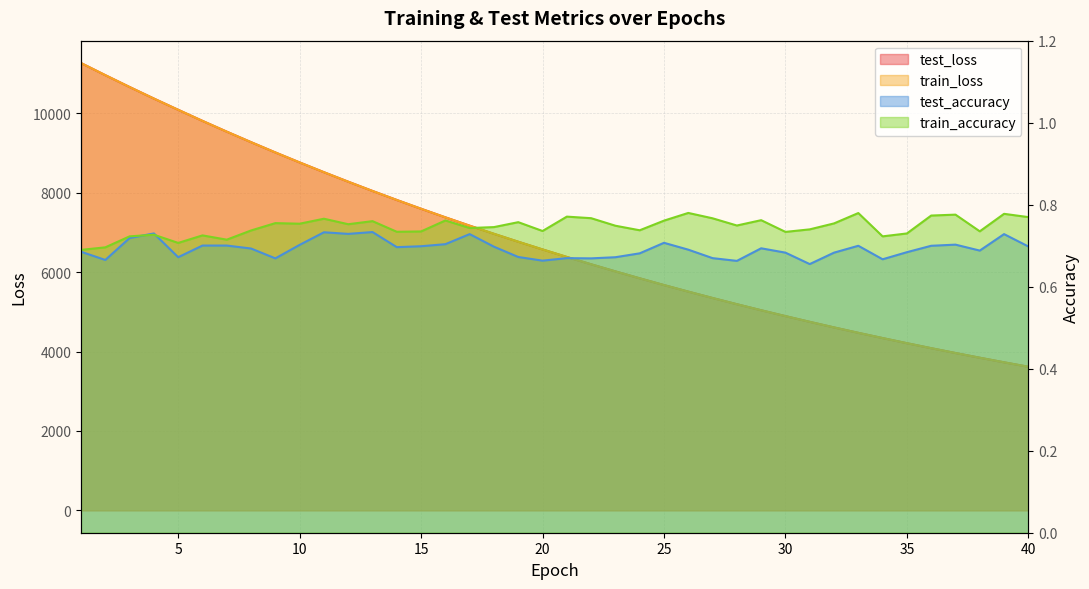

True or false: test_accuracy and train_loss cross at least once.

False